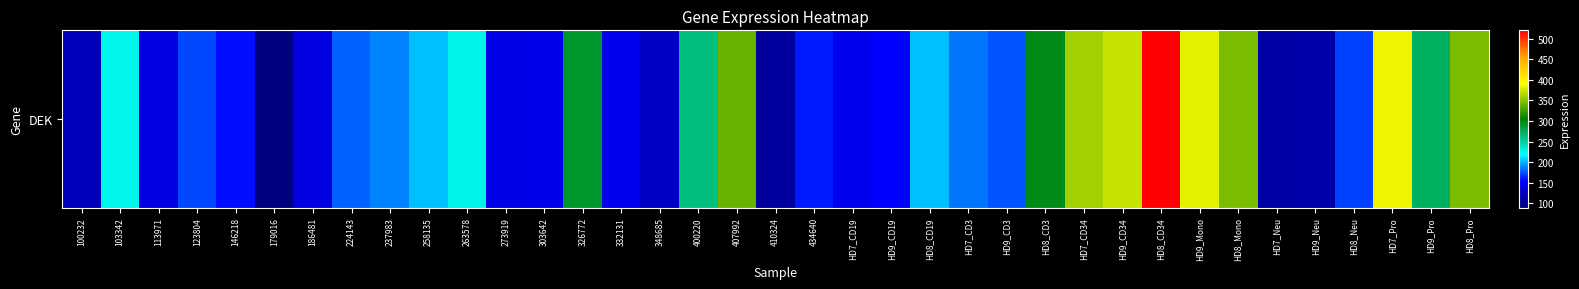

What is the greatest value displayed?

518.4